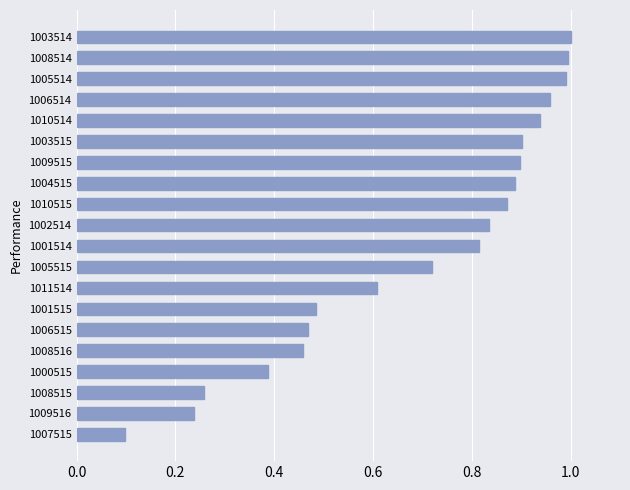

Is it true that the value at 1003514 is 1.7?

False